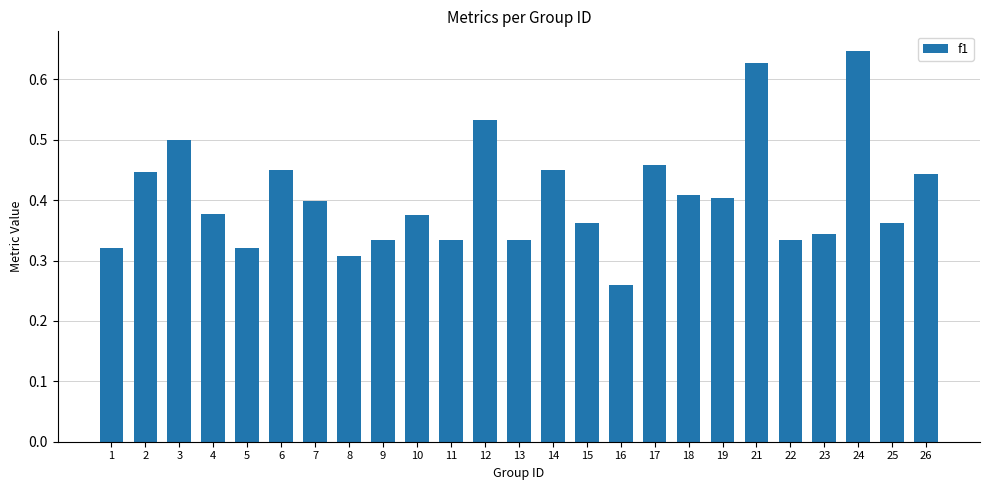

Does the chart contain any negative values?

No